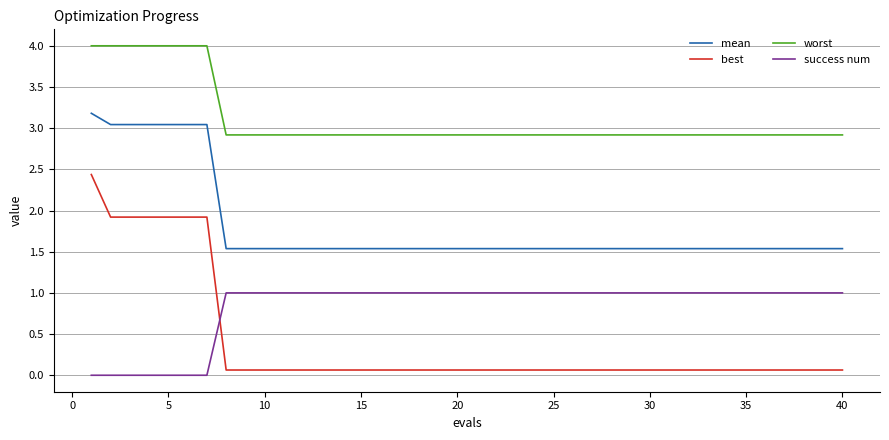

What is the difference between the maximum and minimum values in the best series?

2.4